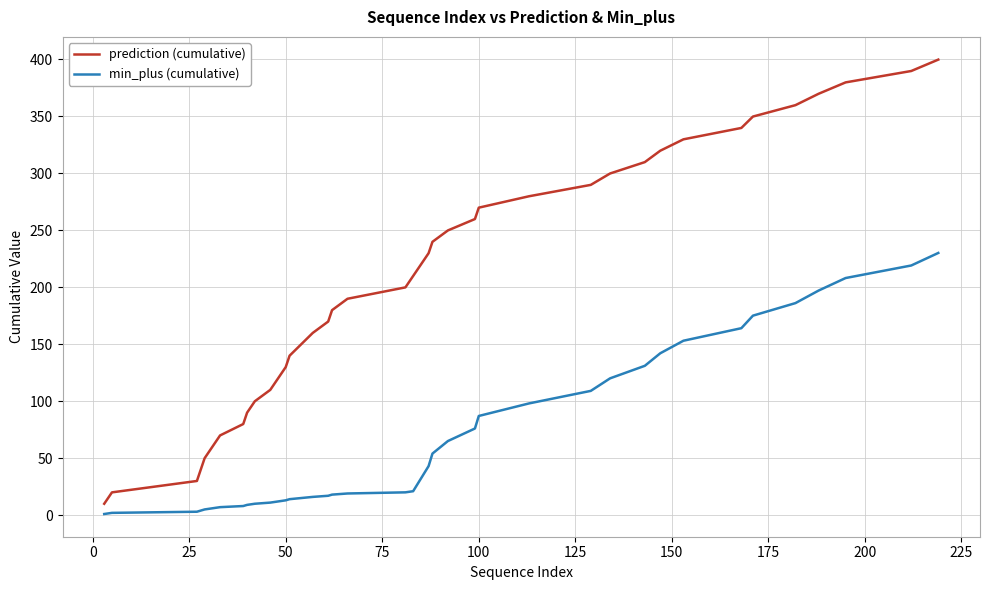

True or false: prediction (cumulative) and min_plus (cumulative) cross at least once.

False